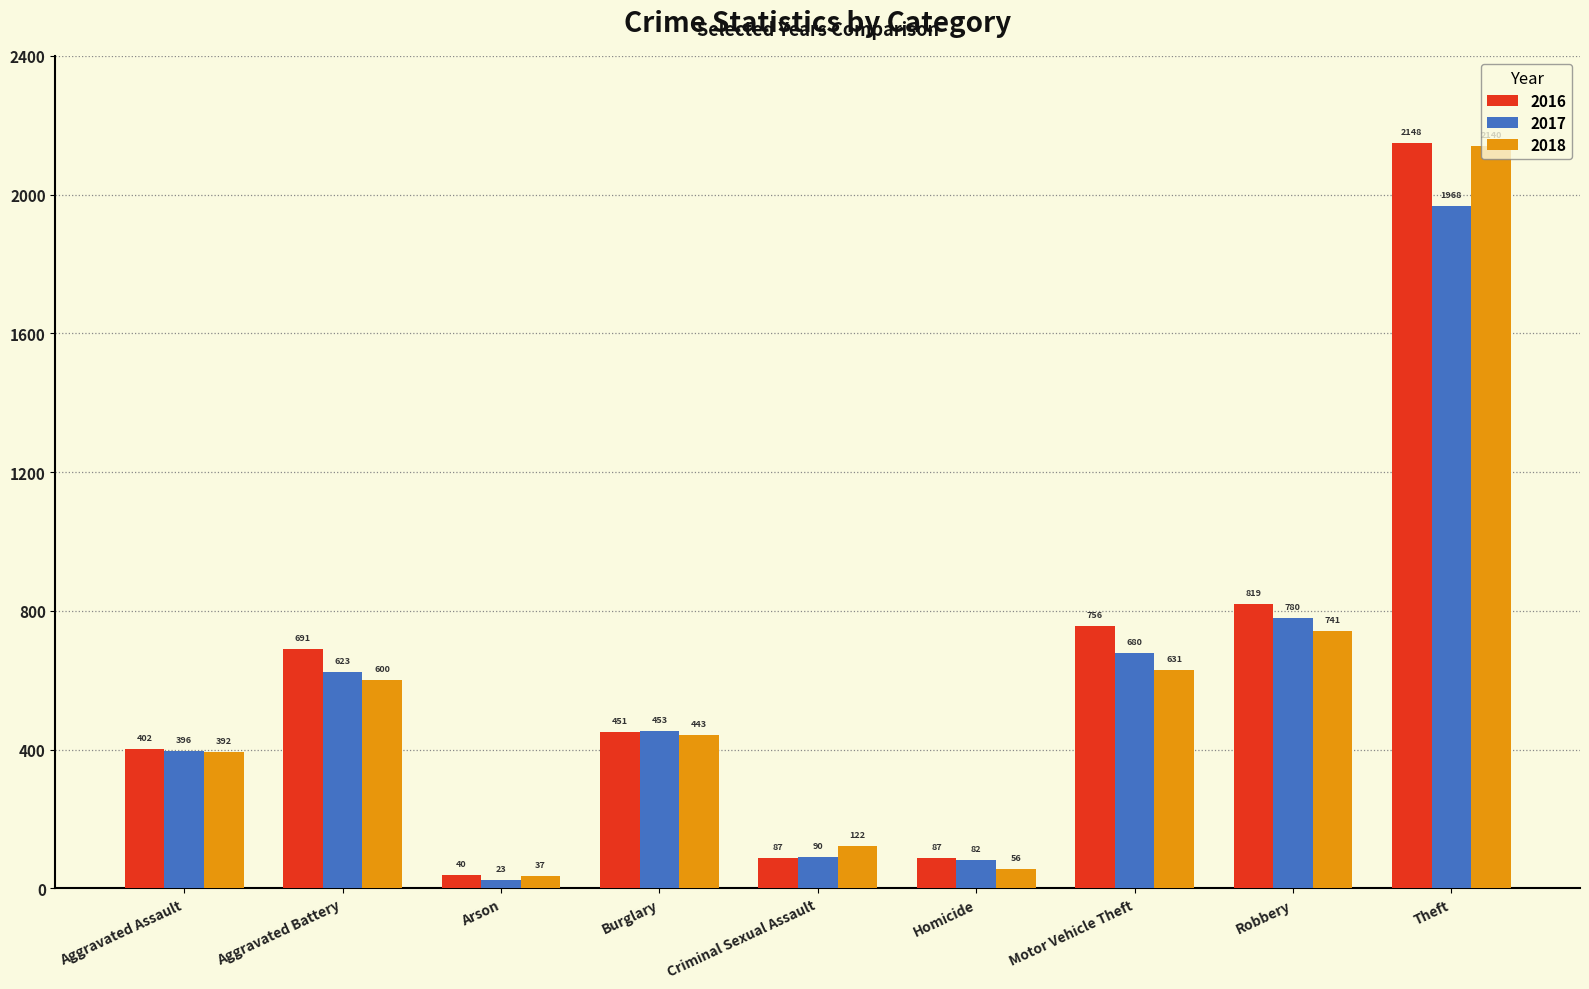

Rank the series at Arson from highest to lowest value.

2016, 2018, 2017